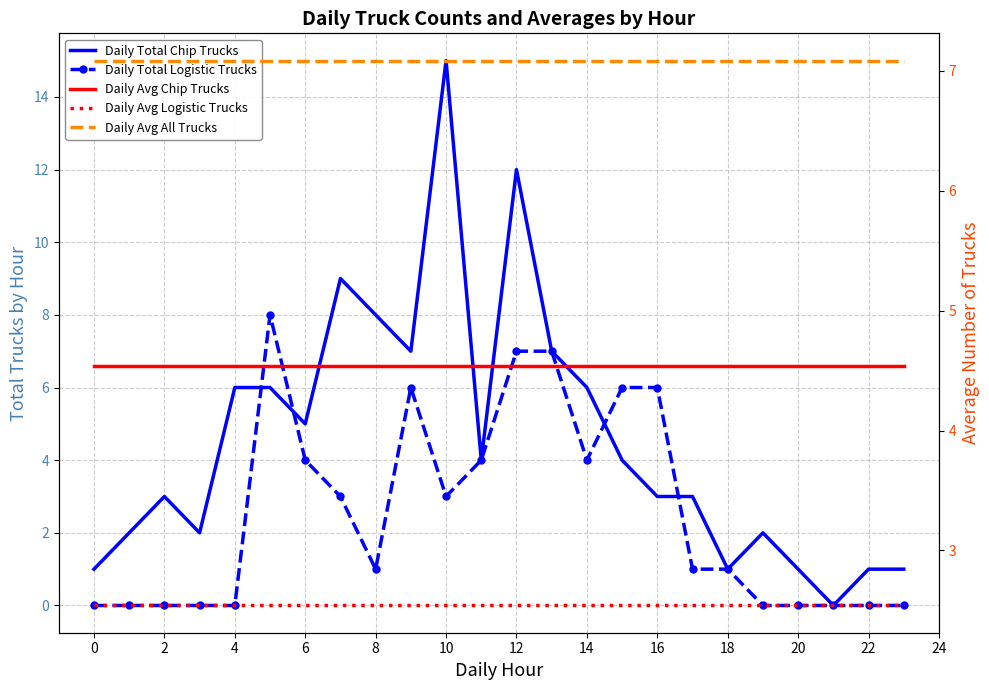

At how many categories does at least one series exceed 6?

24